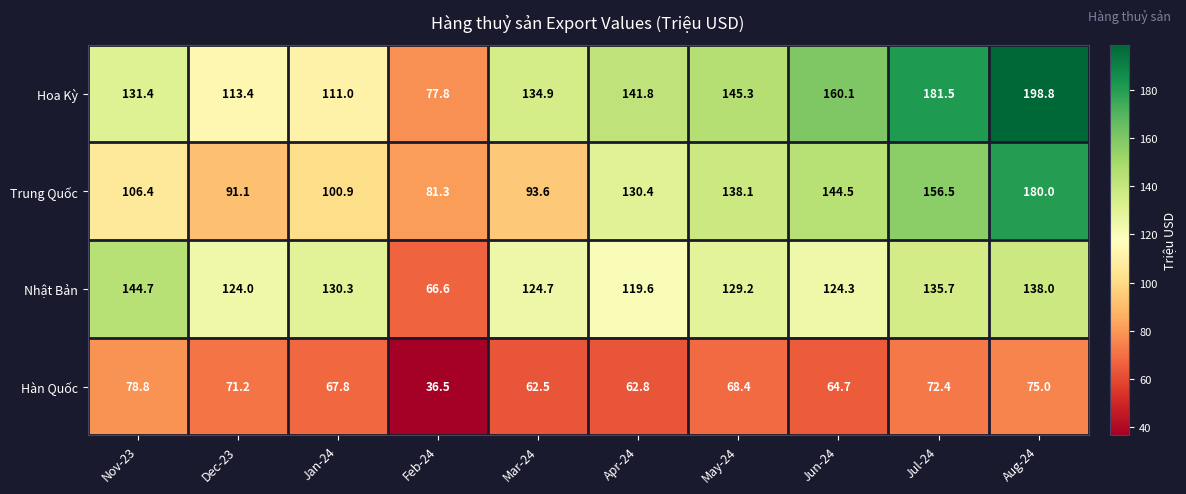

Between Feb-24 and Jun-24, which series saw the biggest shift?

Hoa Kỳ